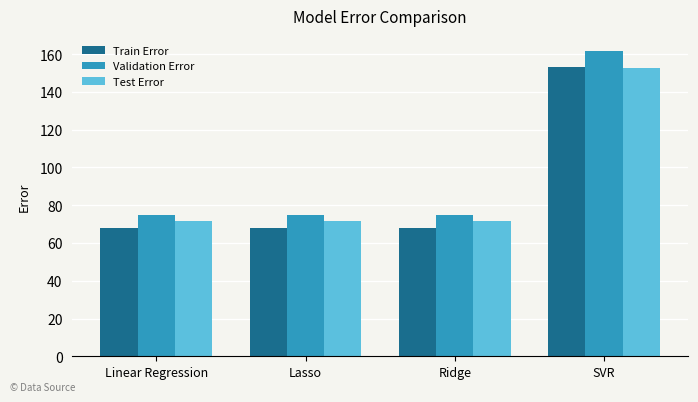

Which series has the widest spread of values?

Validation Error